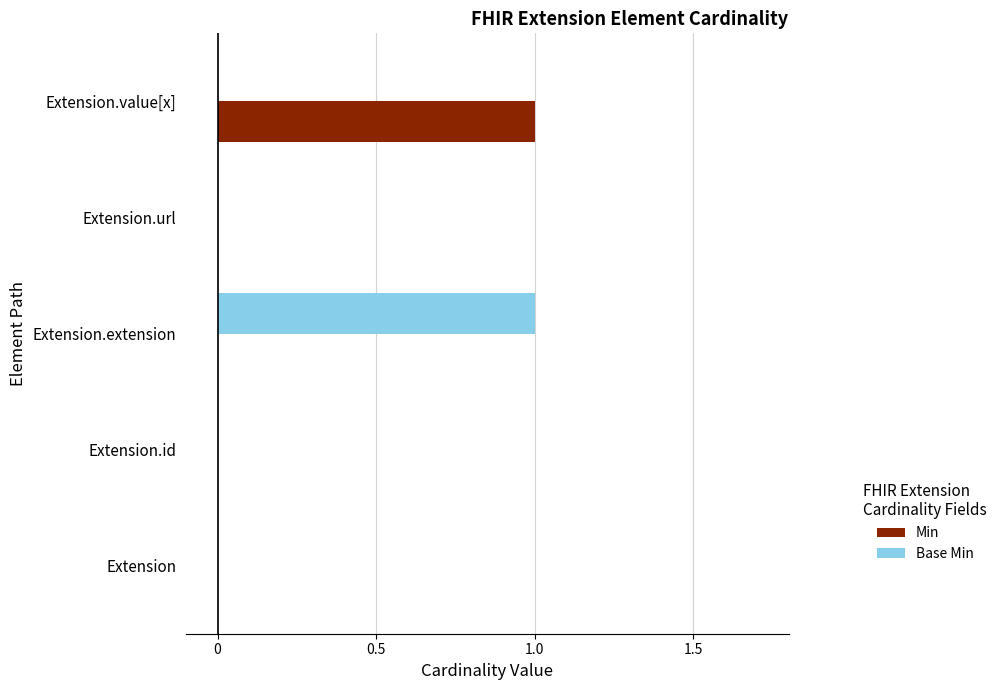

The Min series shows 0 at Extension. True or false?

True